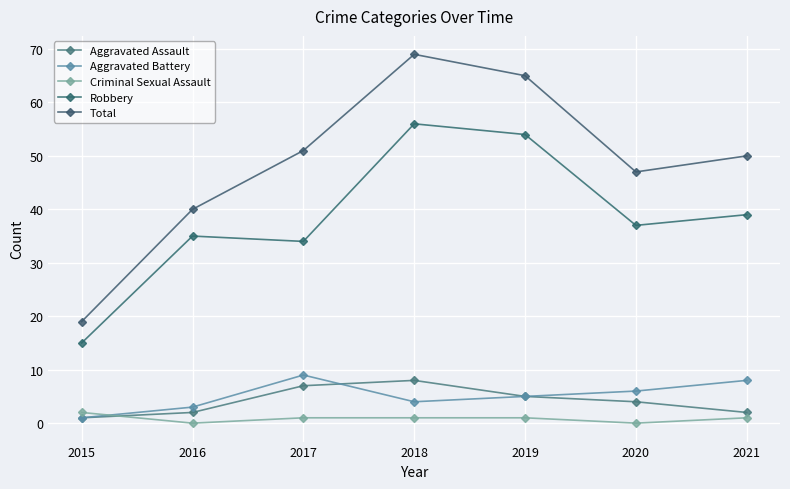

True or false: Robbery has more than 1 interior local peaks.

True